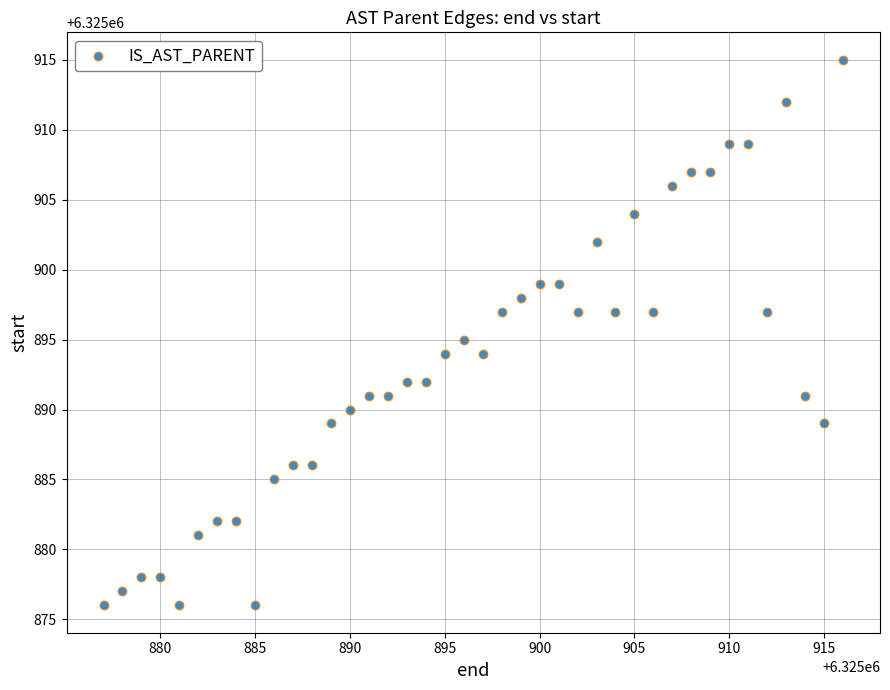

What is the range of X values (max minus min)?

39